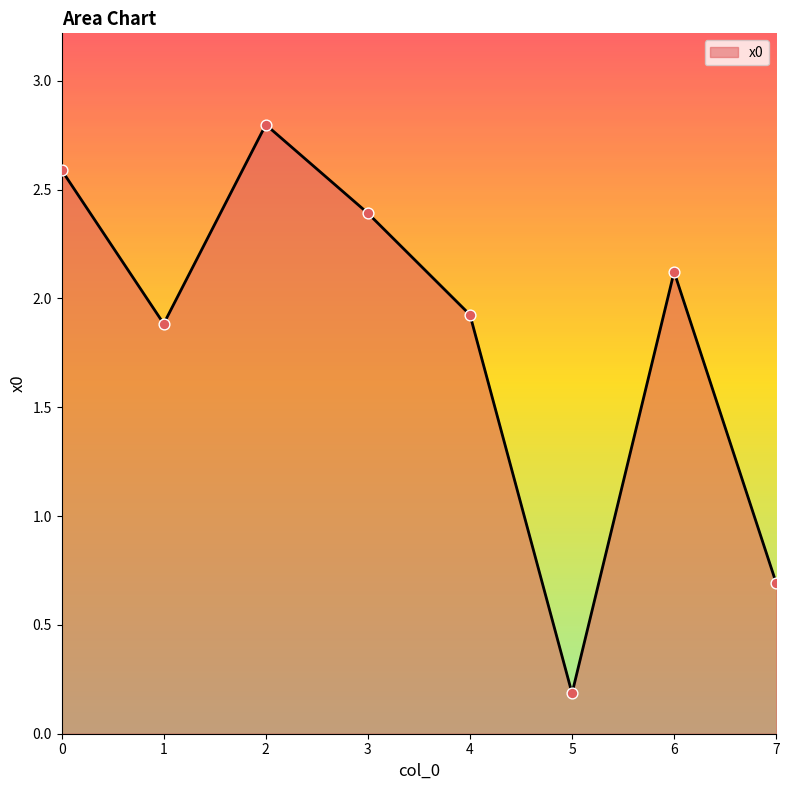

Approximately how many times larger is the value at 4 compared to 3?

0.8